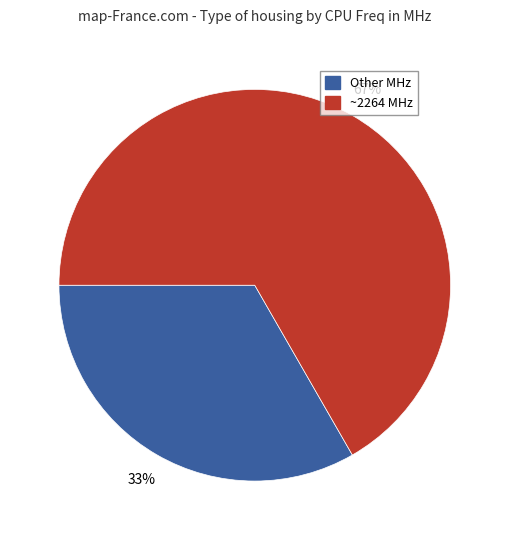

To the nearest percent, what is the average slice percentage?

50%